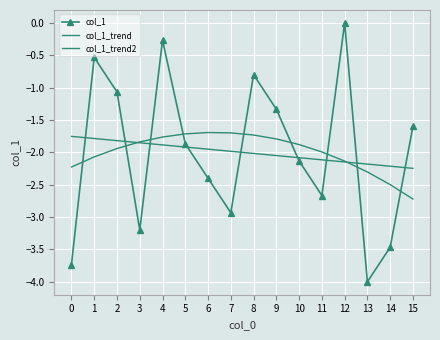

At which category is the sum across all series the highest?

4